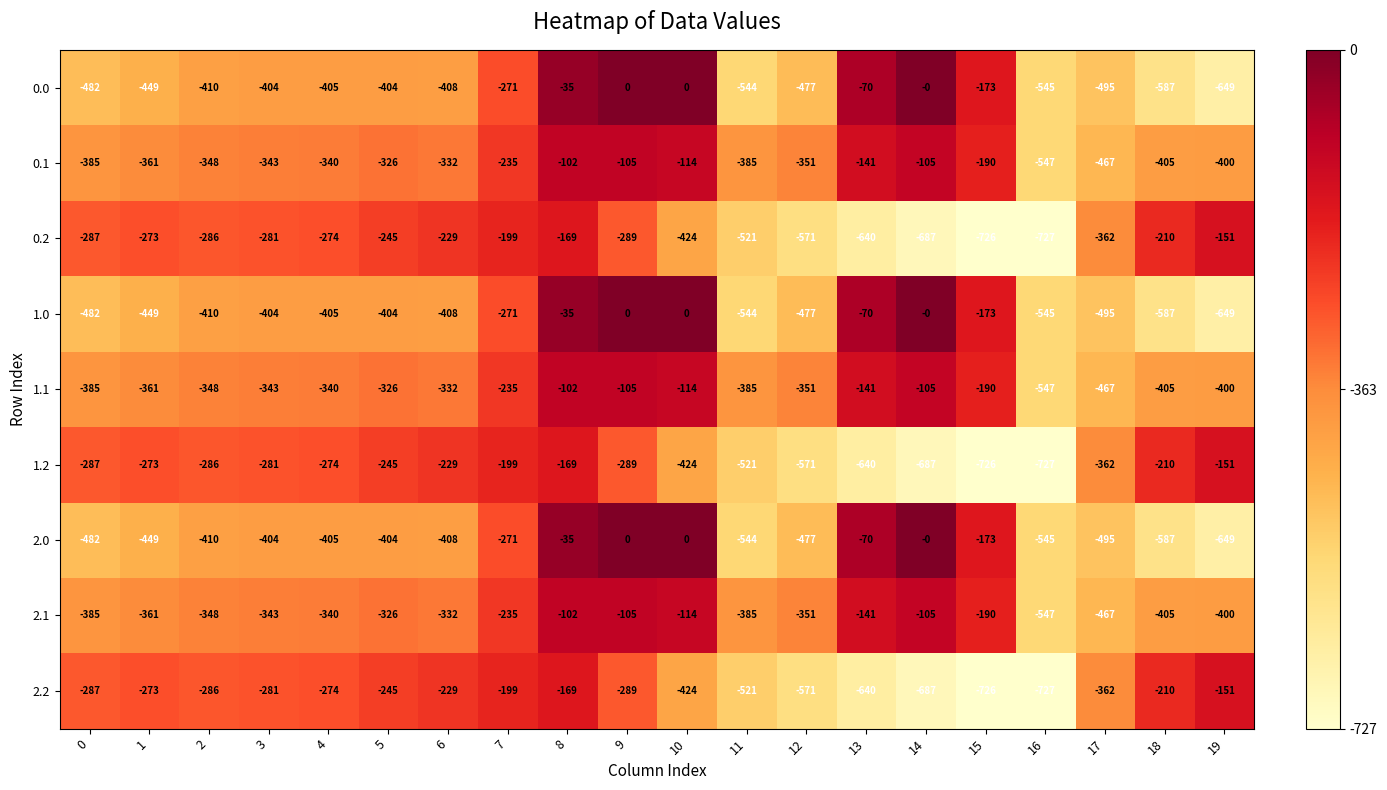

At which category is the sum across all series the highest?

8